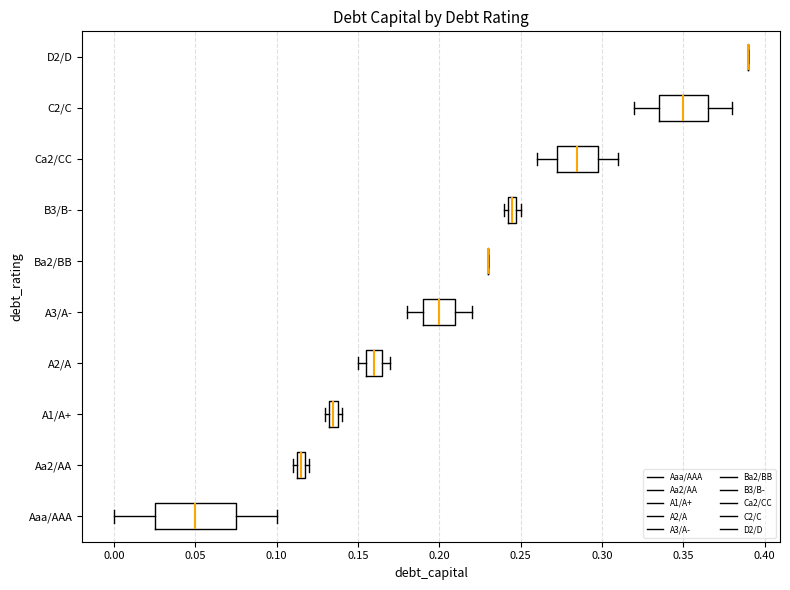

Which box is the widest, from its left edge to its right edge?

Aaa/AAA